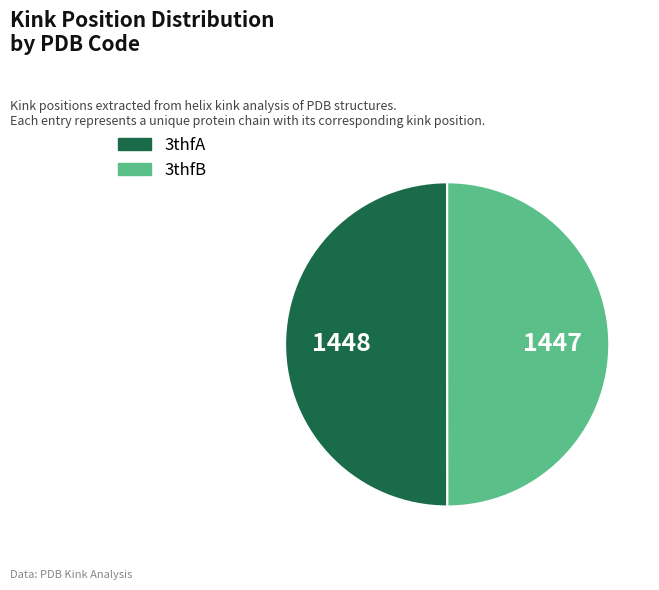

True or false: 3thfB accounts for 50% of the total.

True